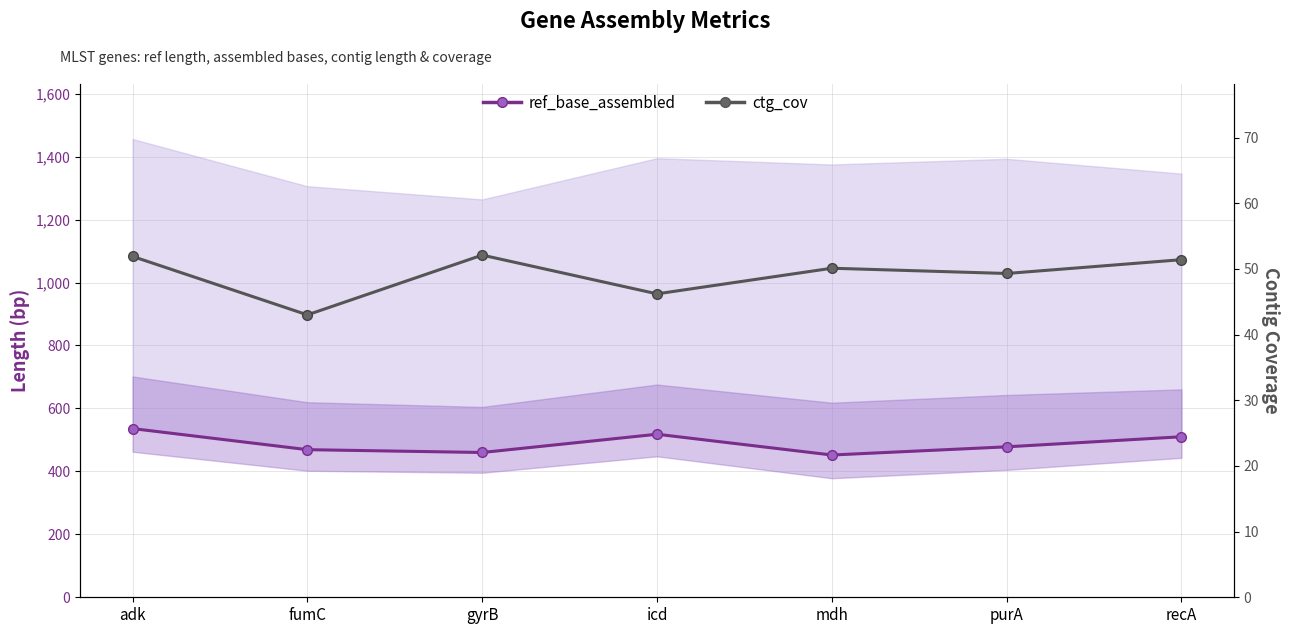

What is the value of the ref_base_assembled point at the 3rd from the left?

460.0